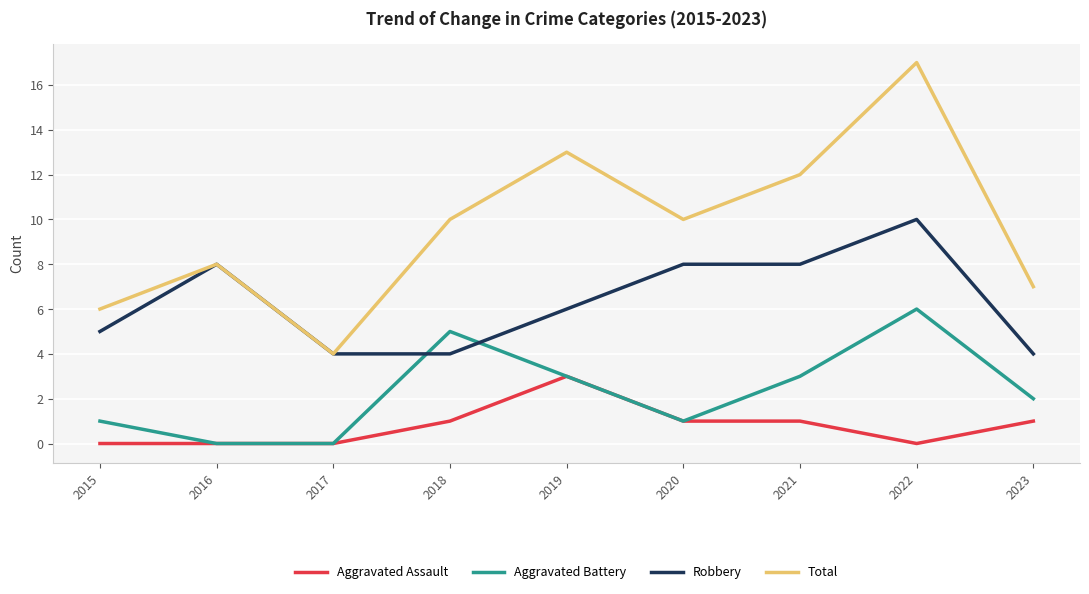

Does the chart have visible grid lines?

Yes